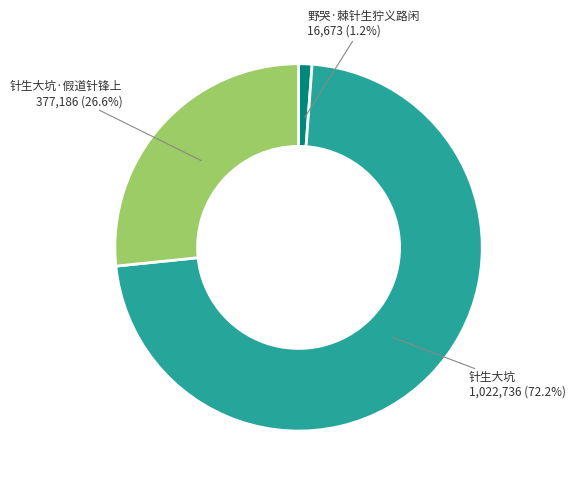

Which slice is the largest?

针生大坑